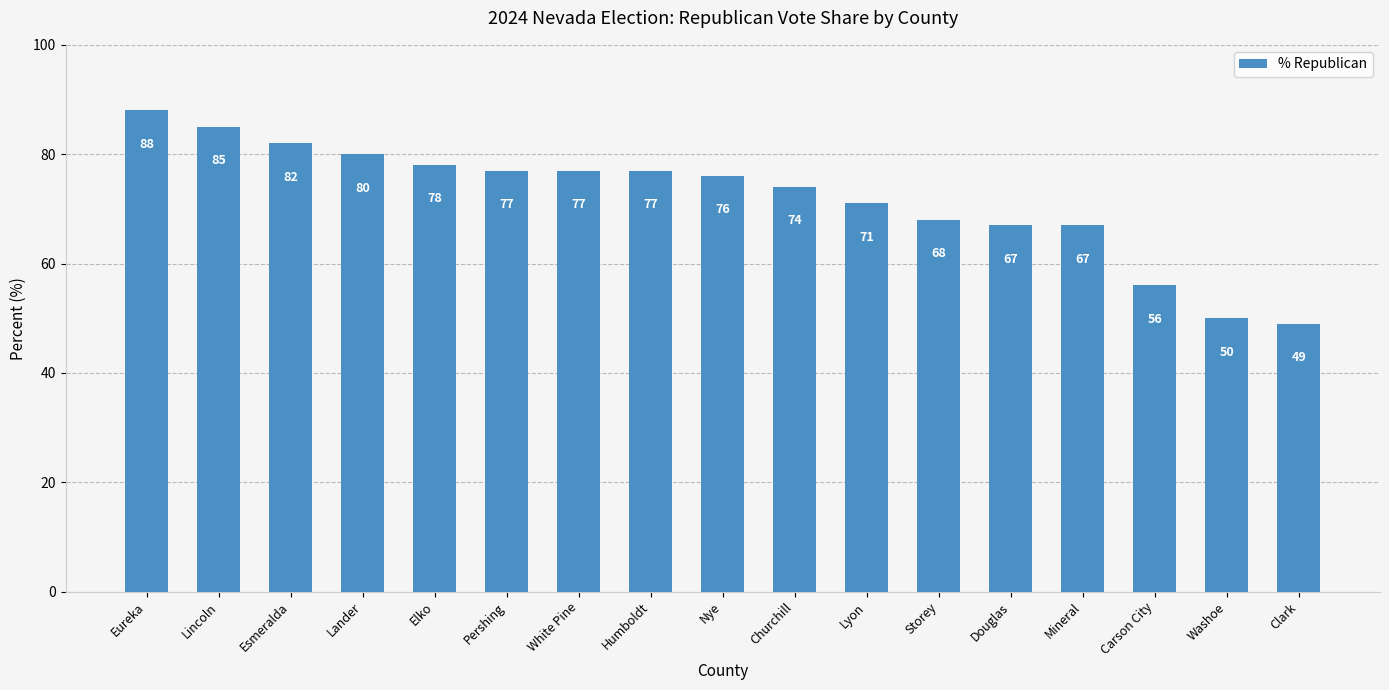

What is the smallest value displayed?

49